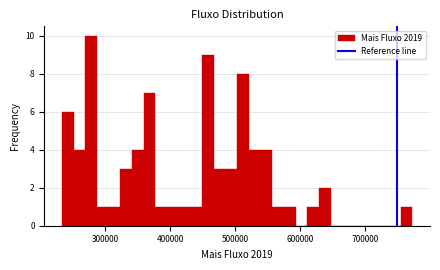

Around what value on the x-axis is the tallest bar? Give the approximate position of its centre, as read against the axis.

280000